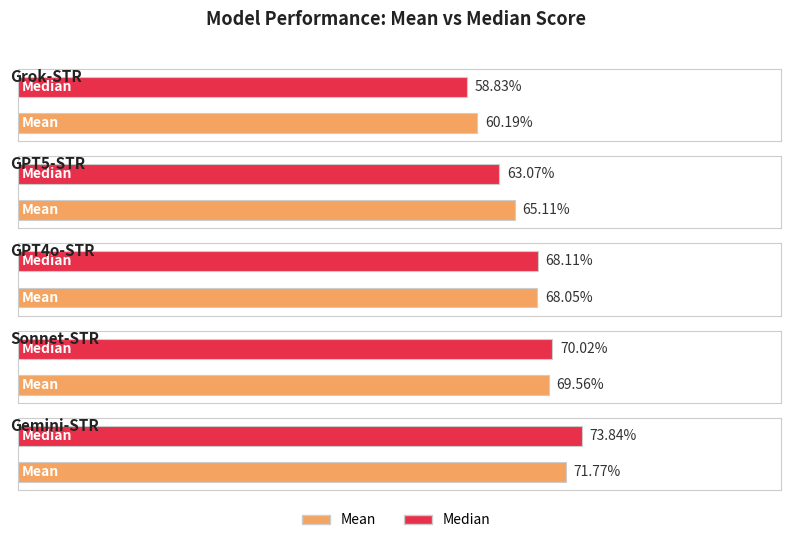

List the labels in order of Median value, smallest first.

Grok-STR, GPT5-STR, GPT4o-STR, Sonnet-STR, Gemini-STR